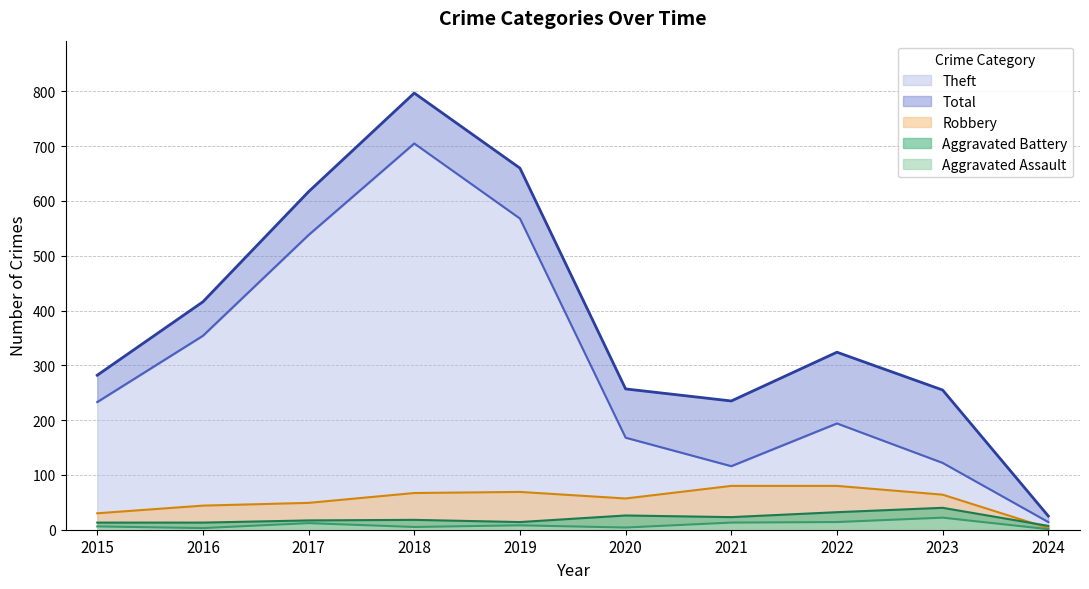

What is the difference between the Theft values at 2015 and 2020?

65